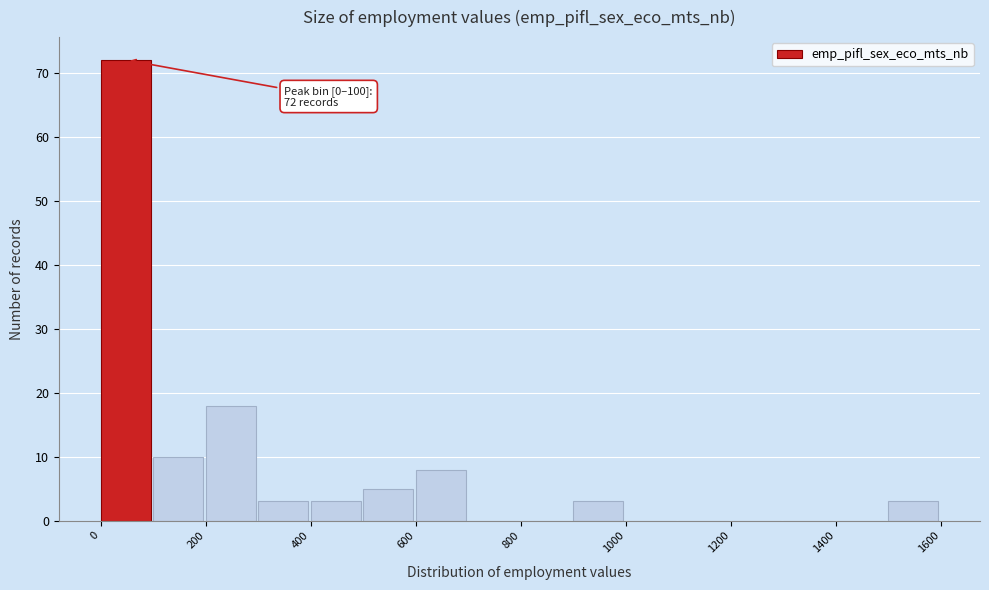

Over which range of the x-axis is the bar tallest?

0 to 100